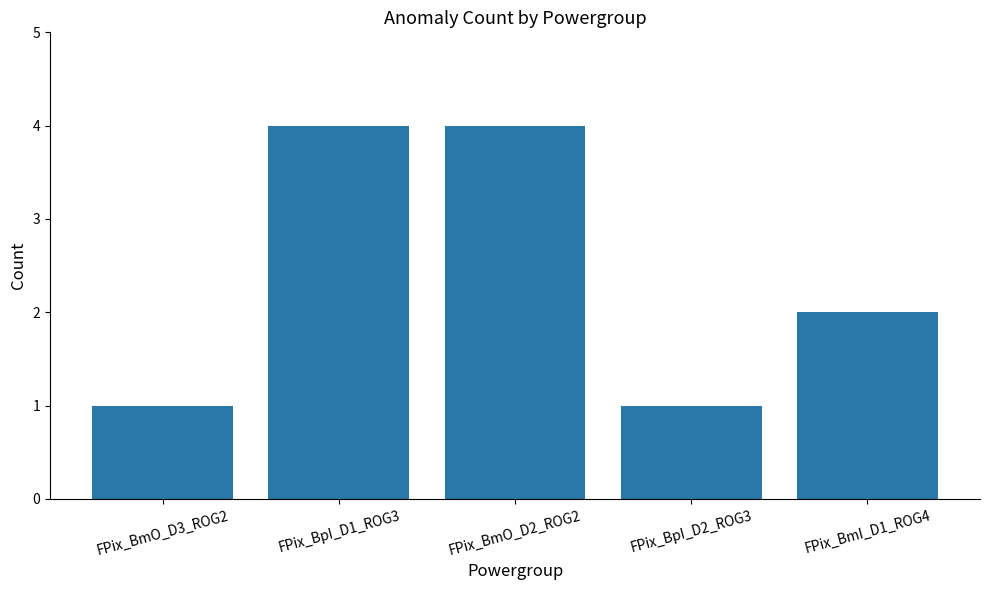

Approximately how many times larger is the value at FPix_BmI_D1_ROG4 compared to FPix_BpI_D2_ROG3?

2.0